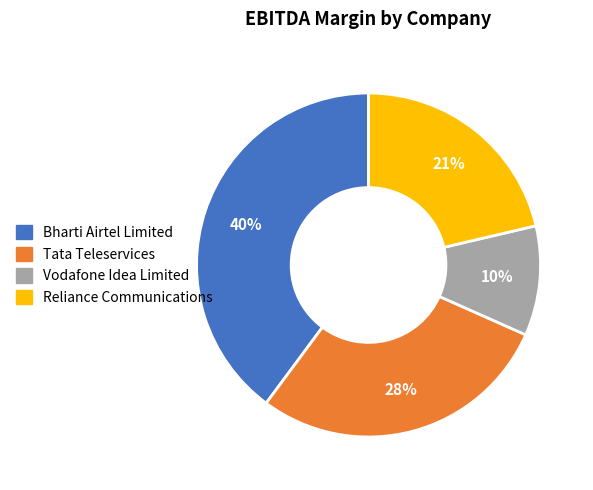

Which has a higher value, Bharti Airtel Limited or Tata Teleservices?

Bharti Airtel Limited